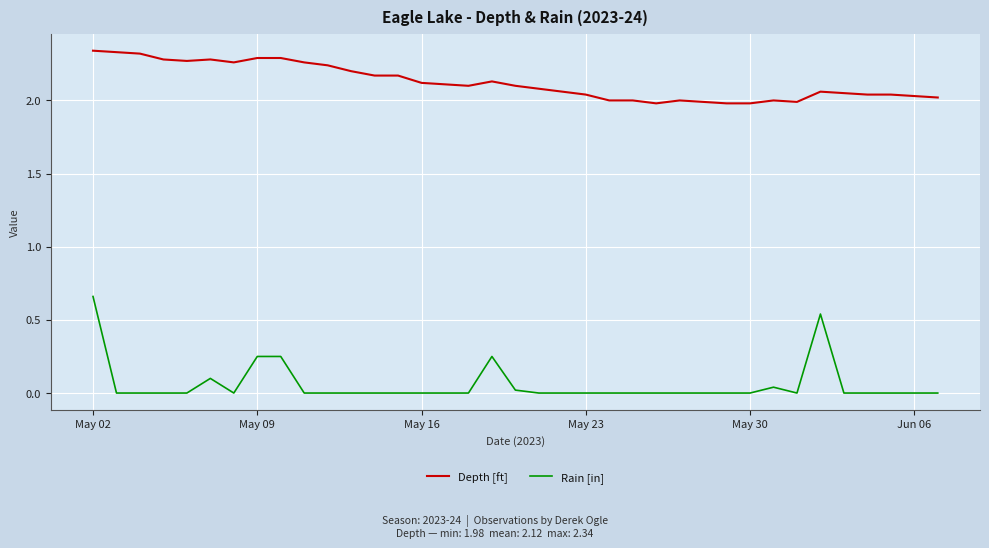

True or false: Depth [ft] and Rain [in] intersect in this chart.

False